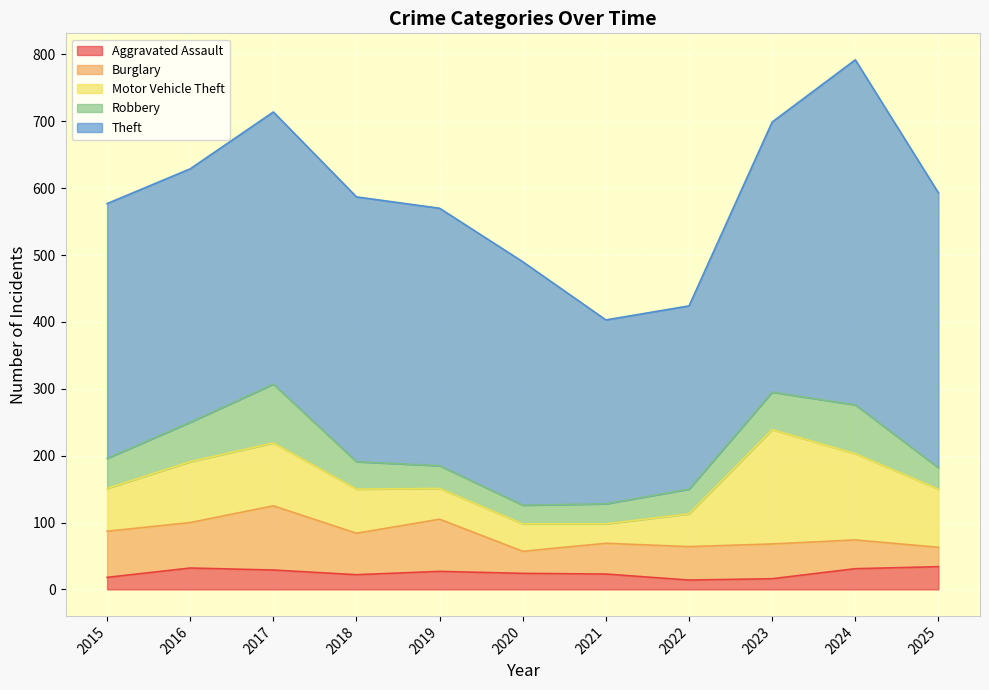

True or false: Theft has more than 0 interior local peaks.

True